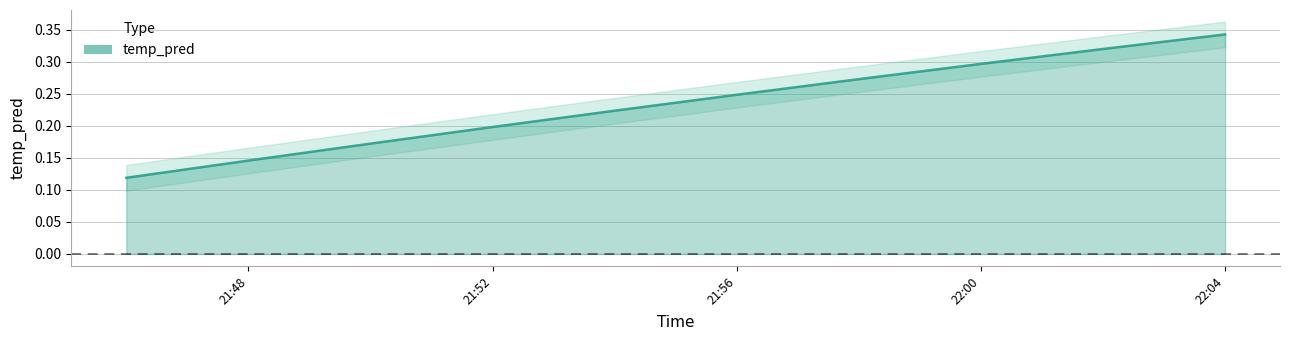

Rank the categories by value from lowest to highest.

2017-11-18 21:46:00, 2017-11-18 21:48:00, 2017-11-18 21:50:00, 2017-11-18 21:52:00, 2017-11-18 21:54:00, 2017-11-18 21:56:00, 2017-11-18 21:58:00, 2017-11-18 22:00:00, 2017-11-18 22:02:00, 2017-11-18 22:04:00